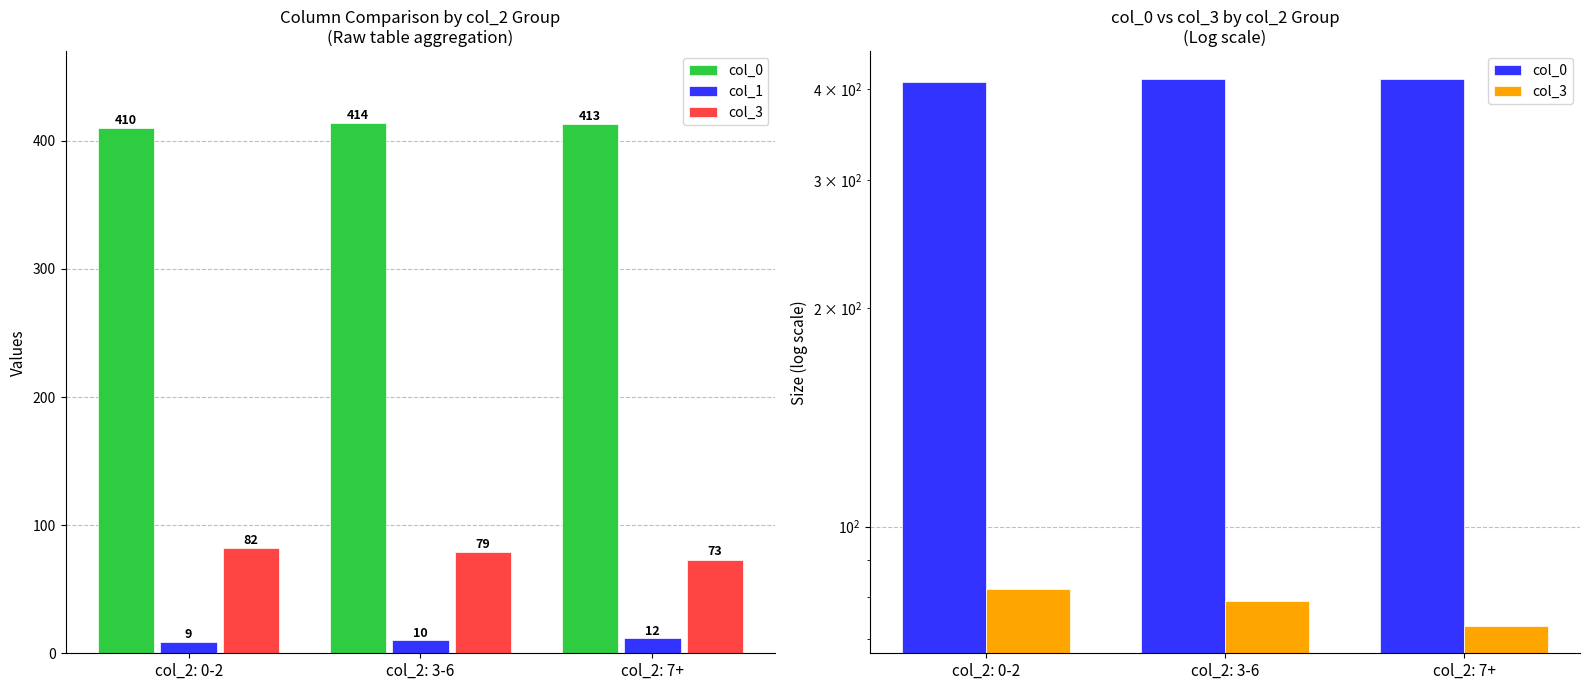

Which series has the largest range (max minus min)?

col_3